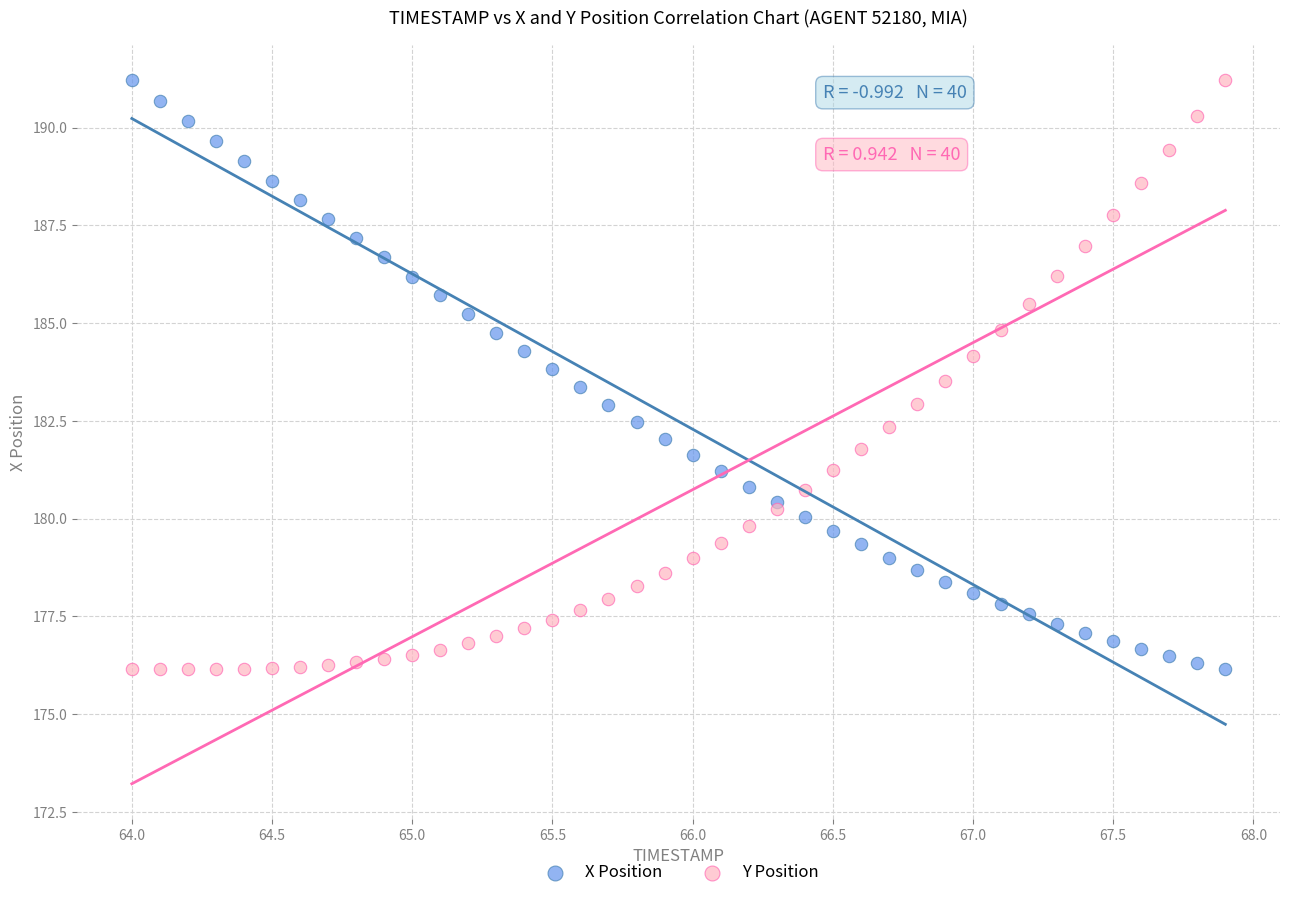

What is the X range (max minus min) for the scatter plot?

3.9